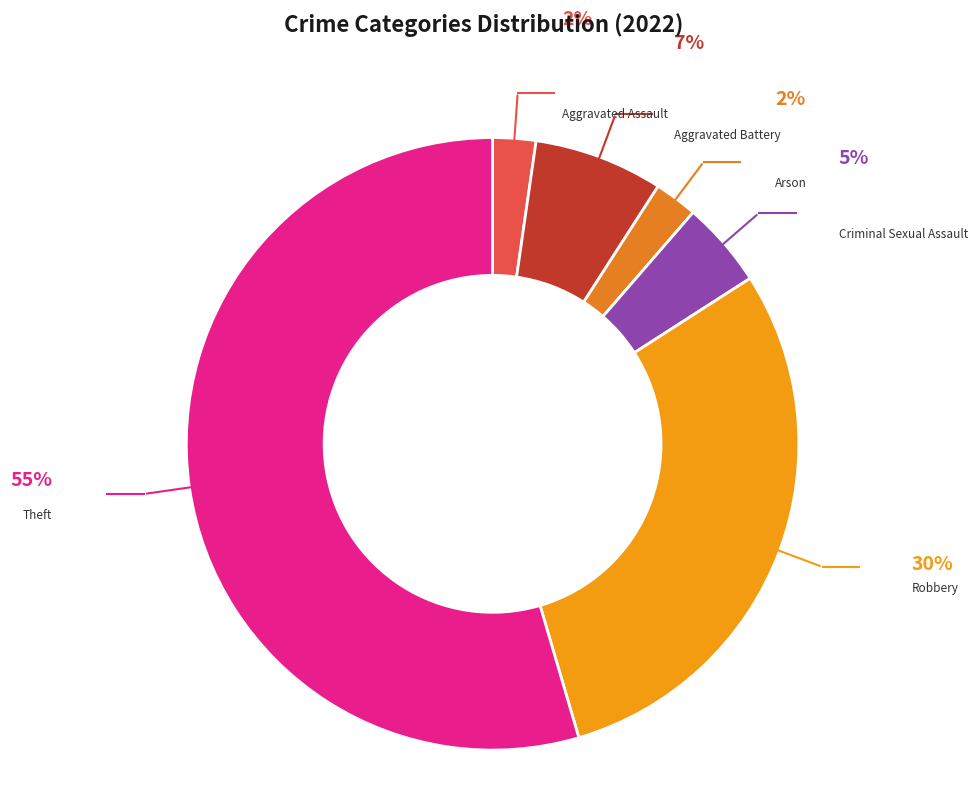

How many segments does this pie chart have?

6